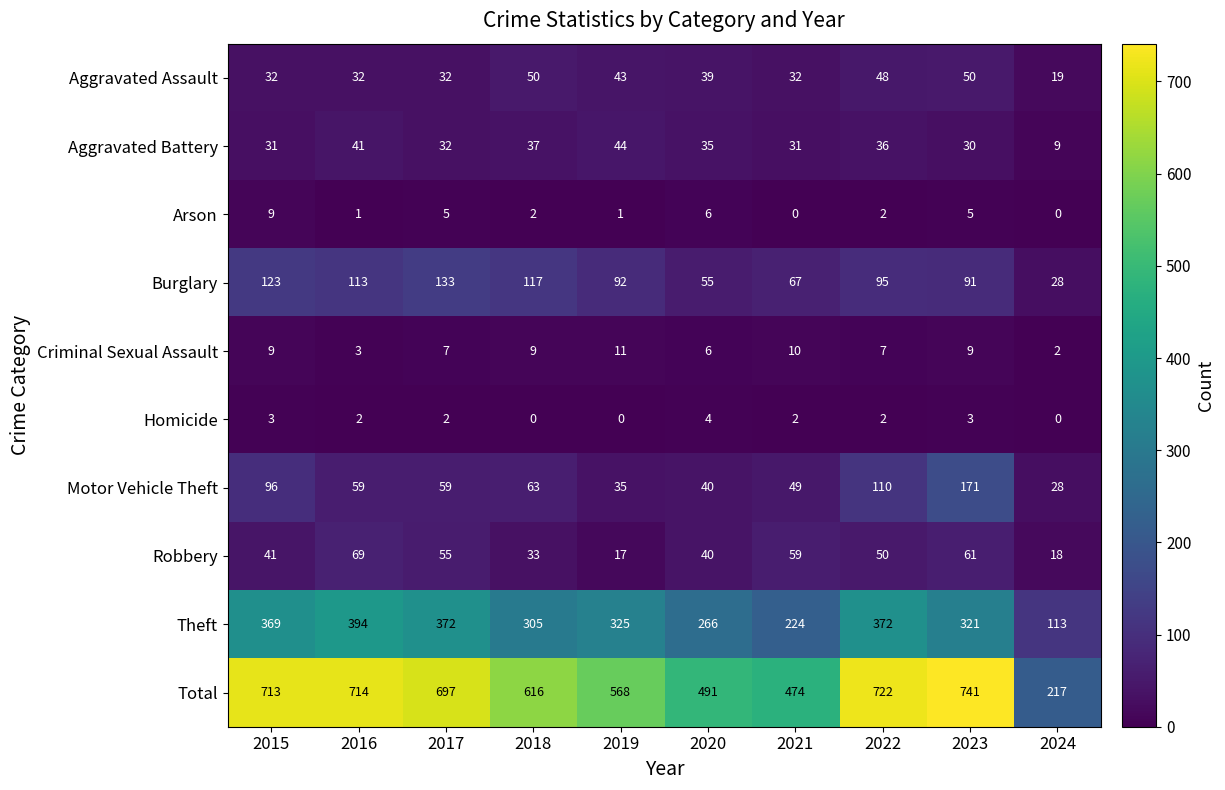

How many values in Homicide are above zero?

7